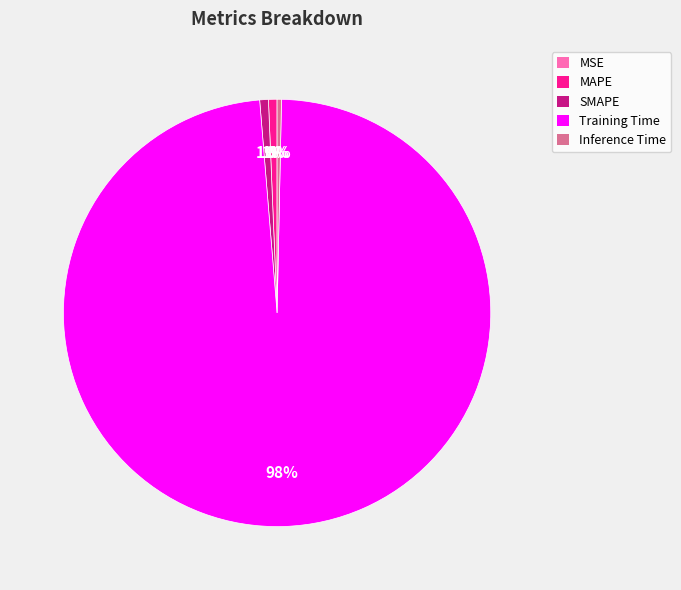

Combined, do Inference Time and SMAPE account for over 50%?

No